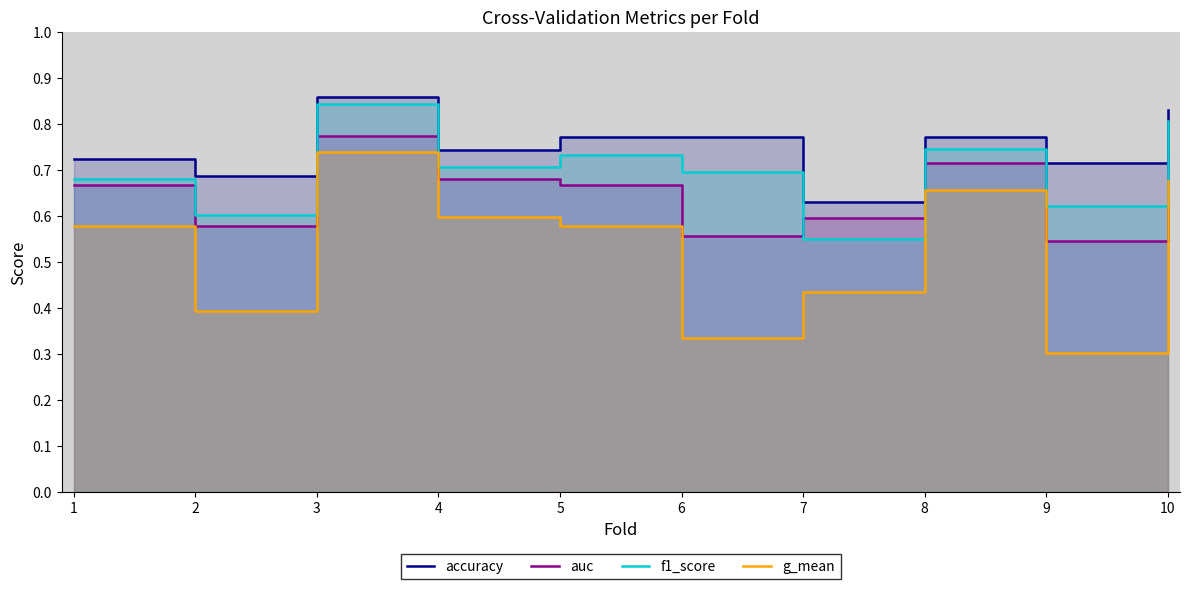

What is the maximum value for f1_score?

0.8